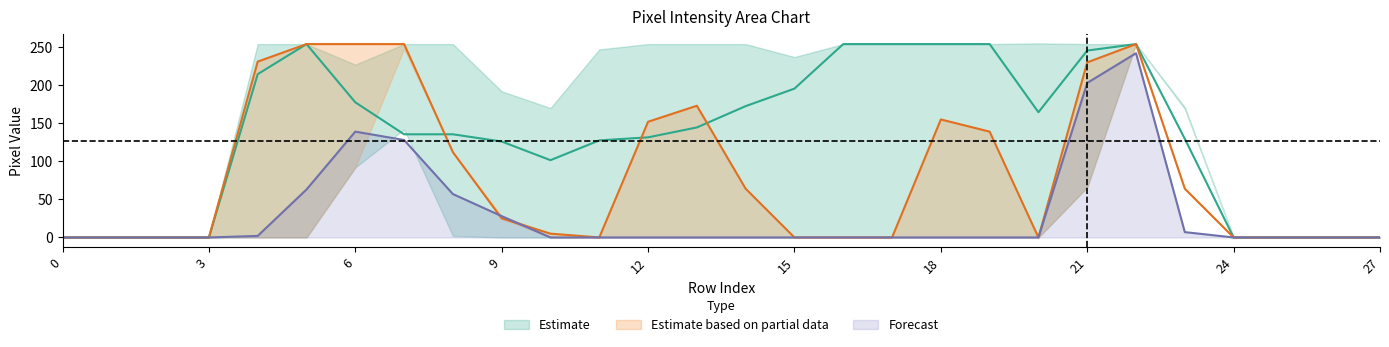

Is it true that Forecast equals 28 at 9?

True